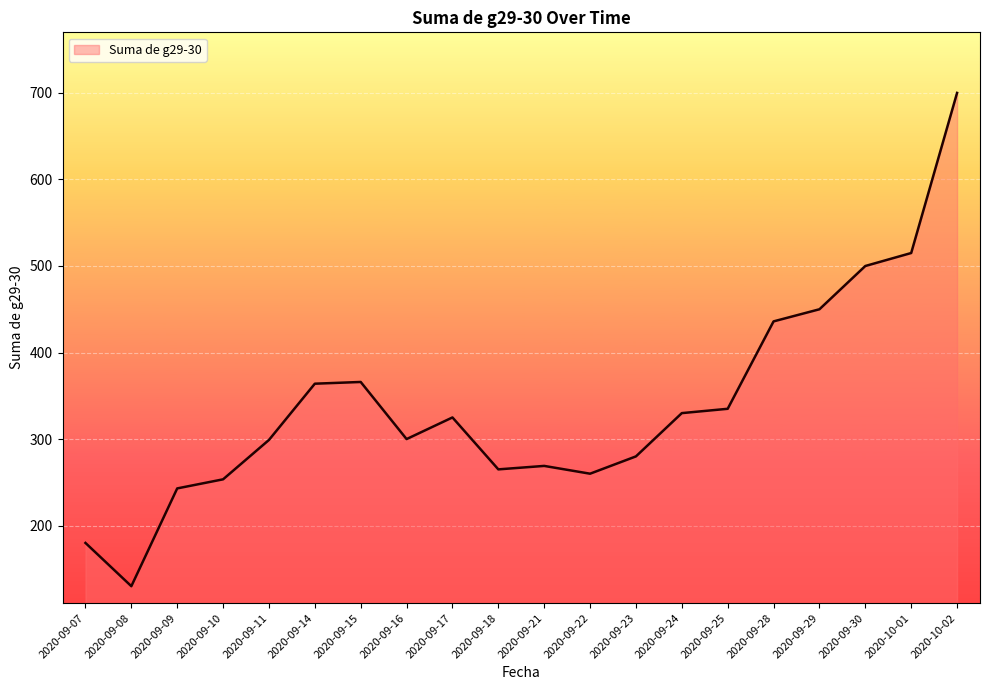

How many values are below 325?

10